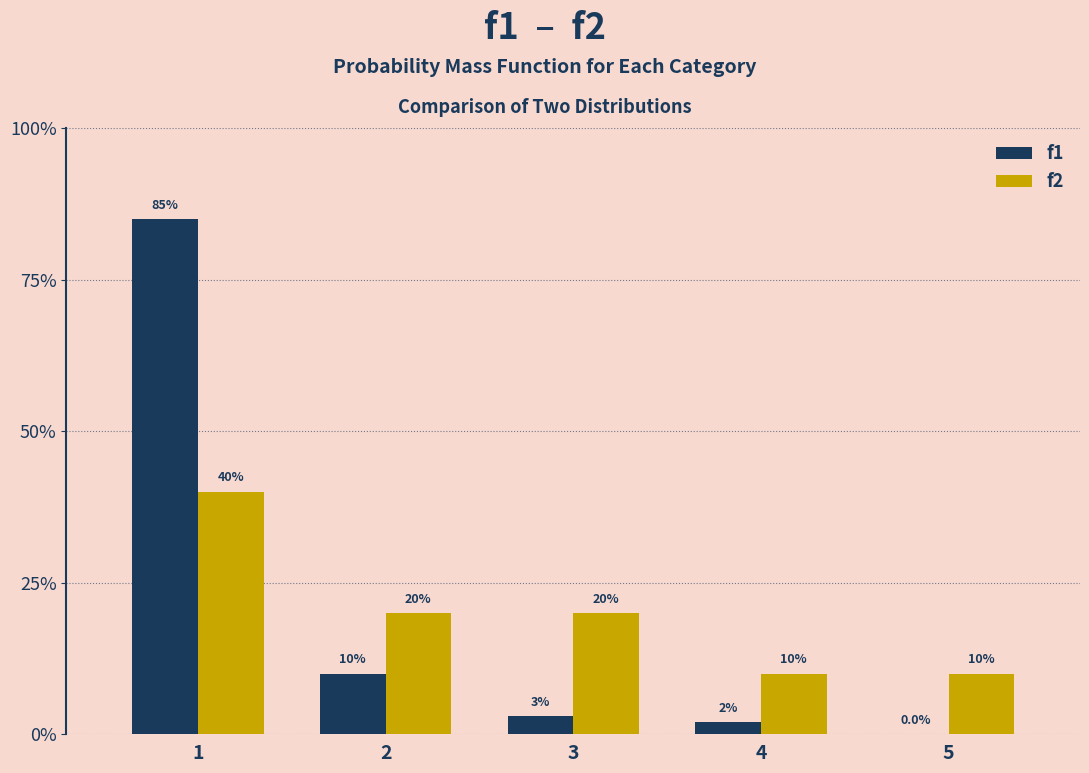

Is the value of f2 at 2 greater than the value of f1 at 4?

Yes